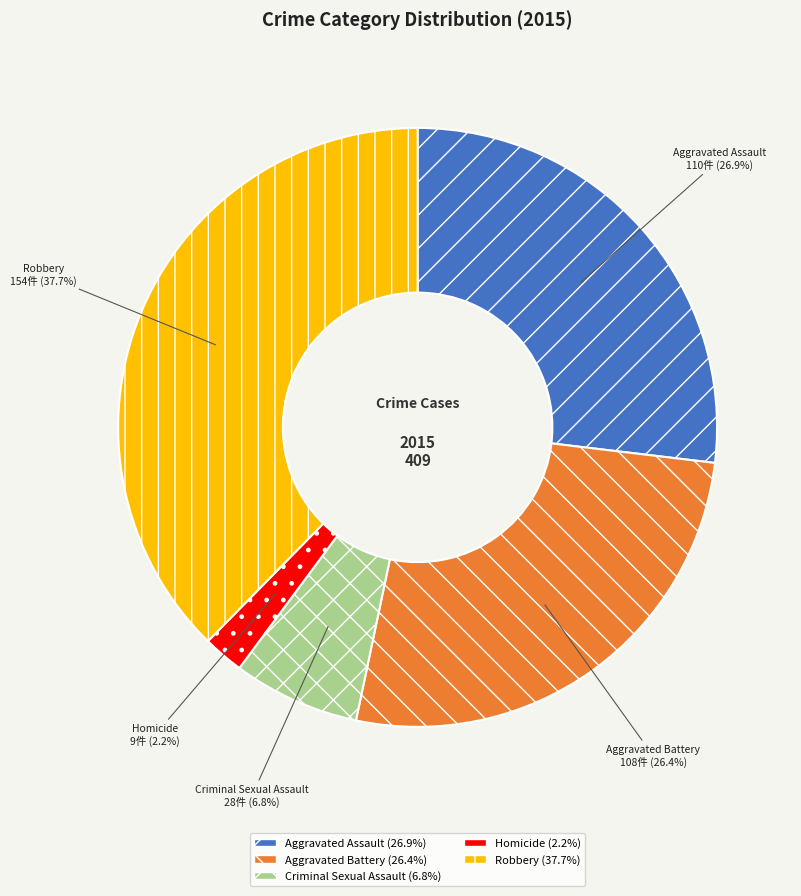

Approximately how many times larger is the value at Criminal Sexual Assault compared to Aggravated Assault?

0.3